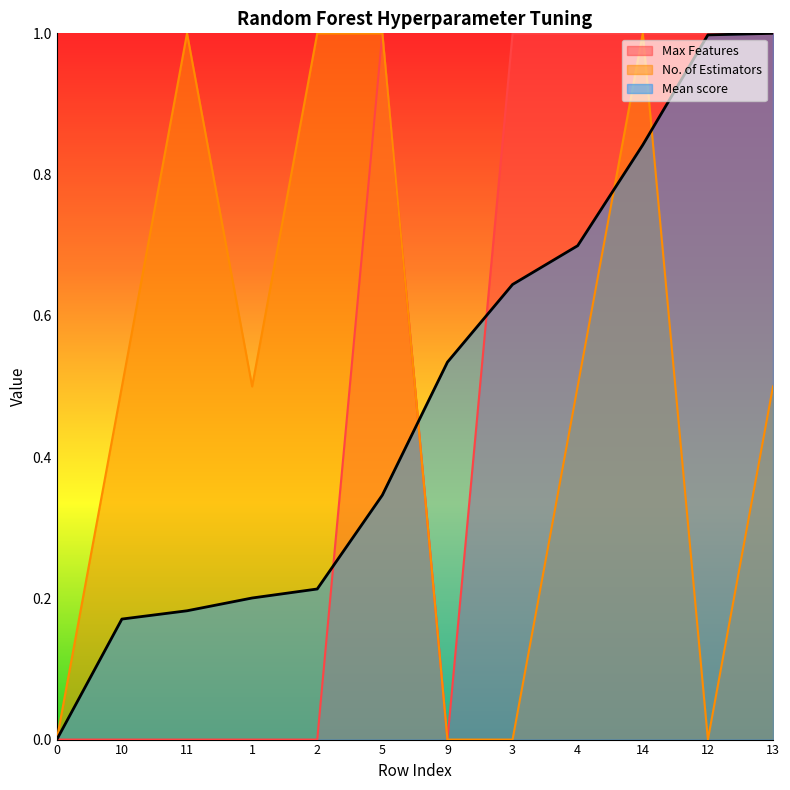

List the labels in order of Max Features value, smallest first.

0, 10, 11, 1, 2, 9, 5, 3, 4, 14, 12, 13